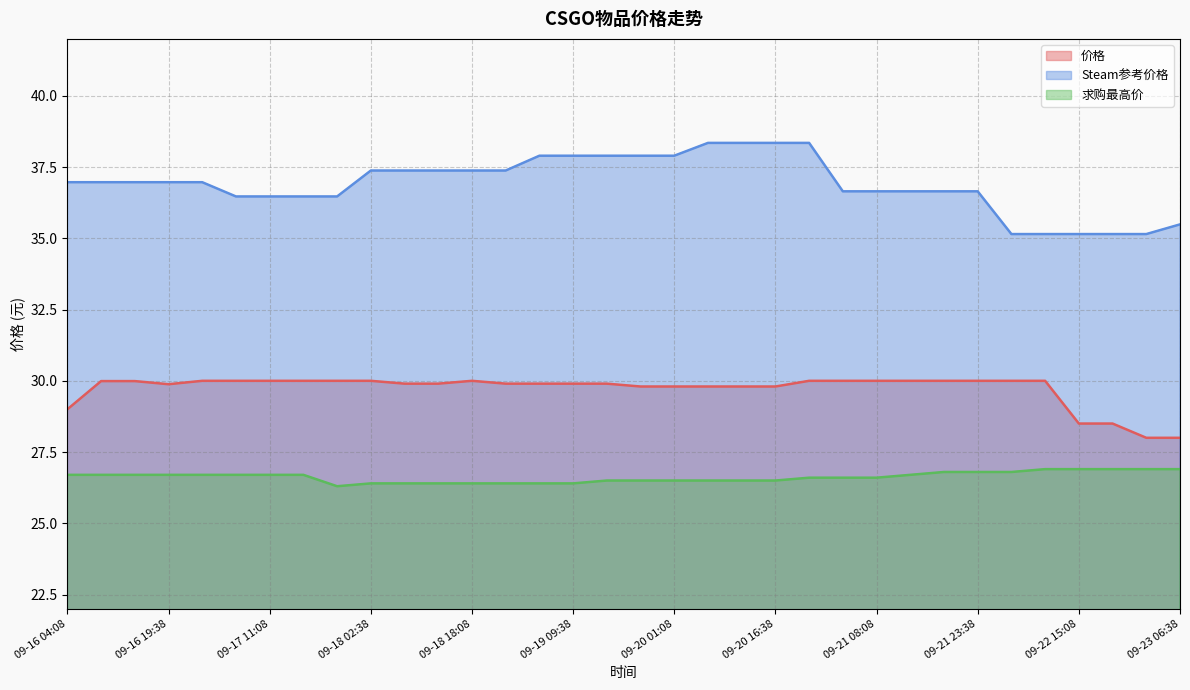

Which series has the largest range (max minus min)?

Steam参考价格